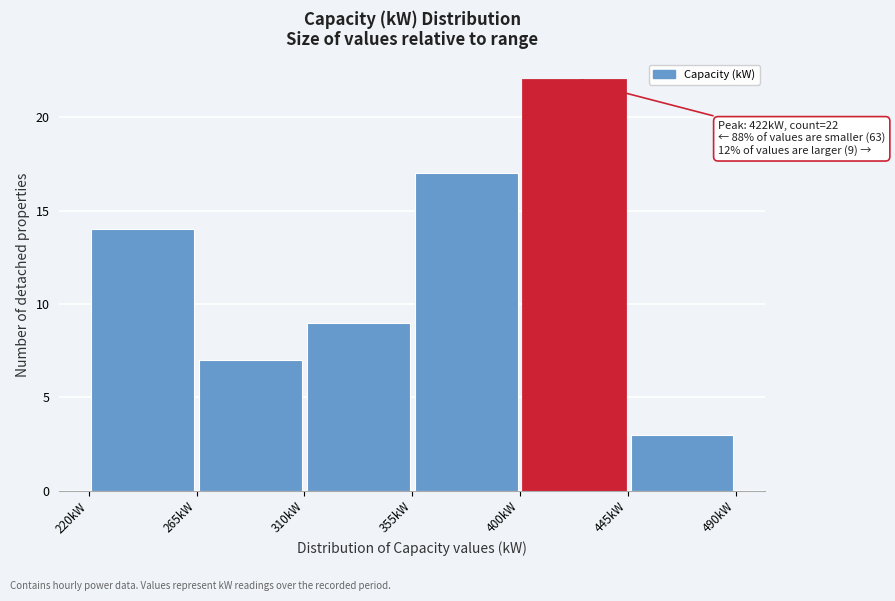

Over which range of the x-axis is the bar tallest?

400 to 445